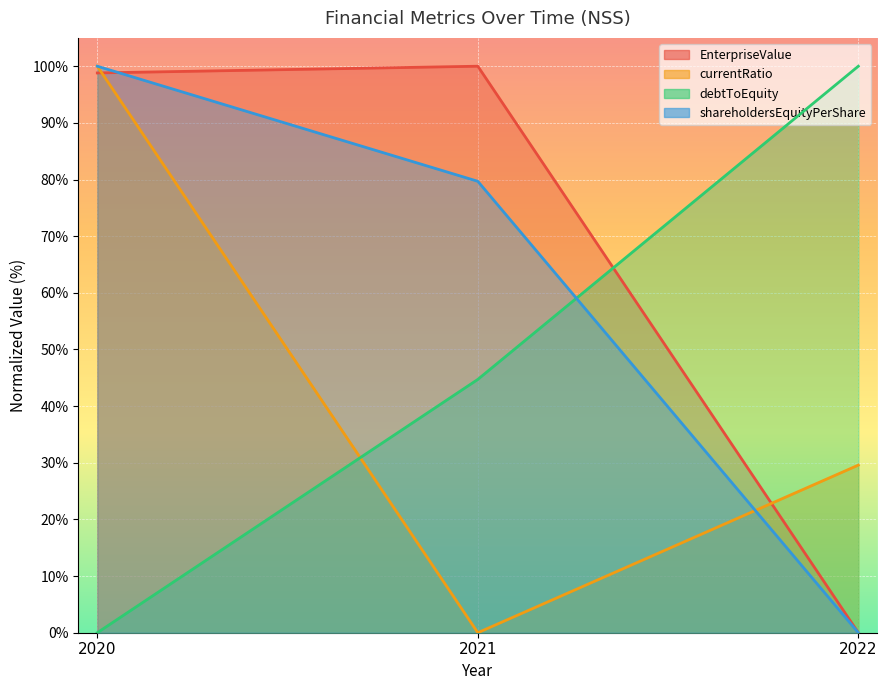

Does the chart display data point markers on the line(s)?

No